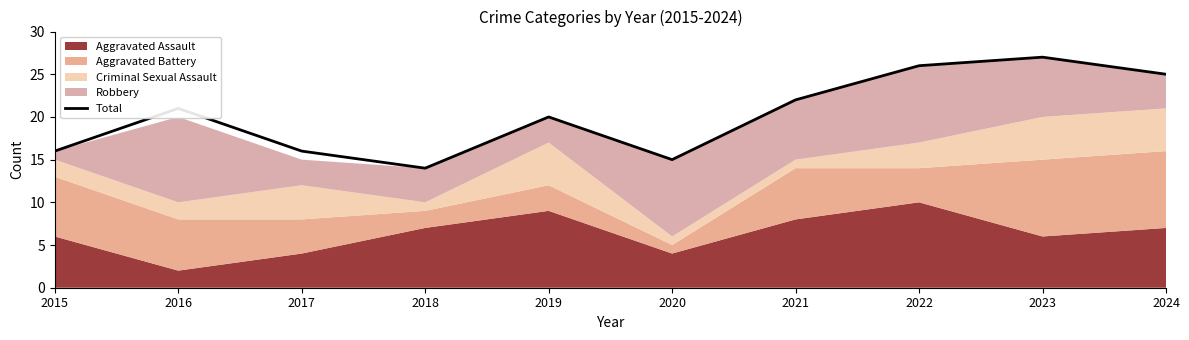

How many data points are less than 21?

5